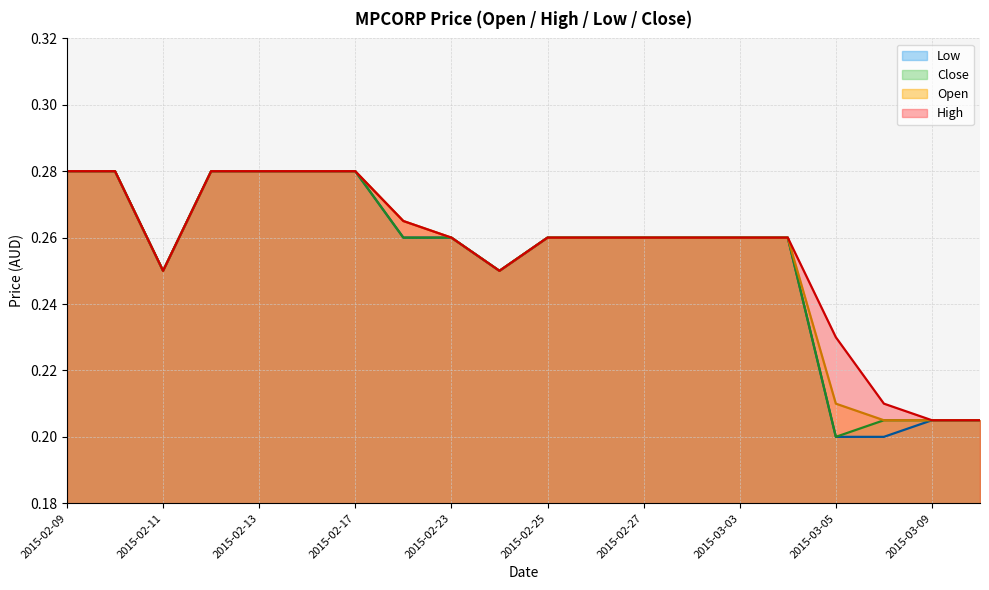

How many lines are shown in the chart?

4